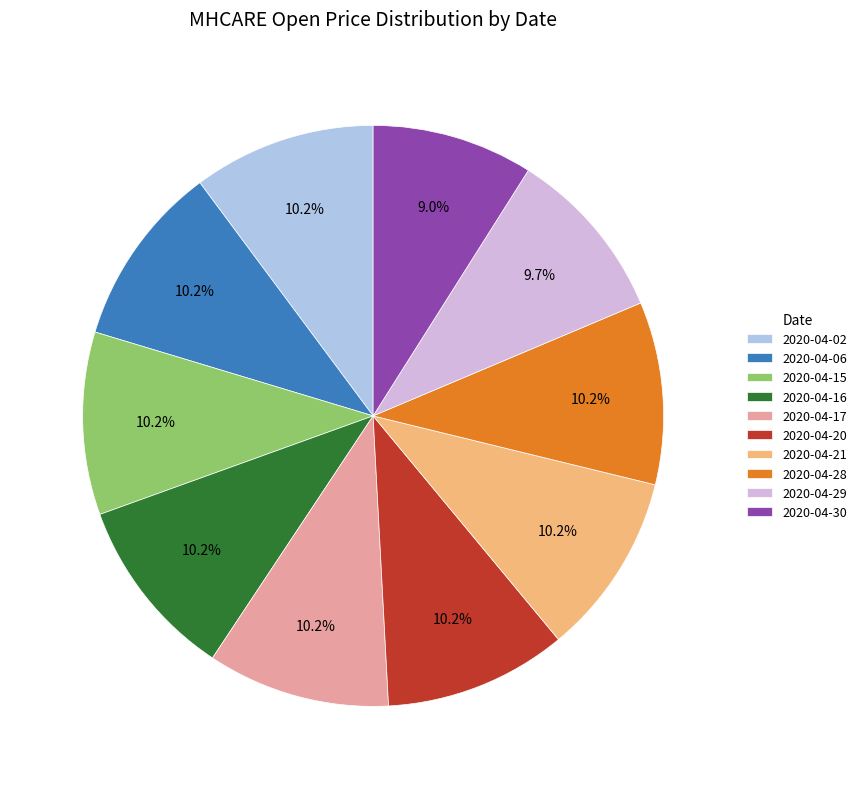

Which has a higher value, 2020-04-28 or 2020-04-30?

2020-04-28